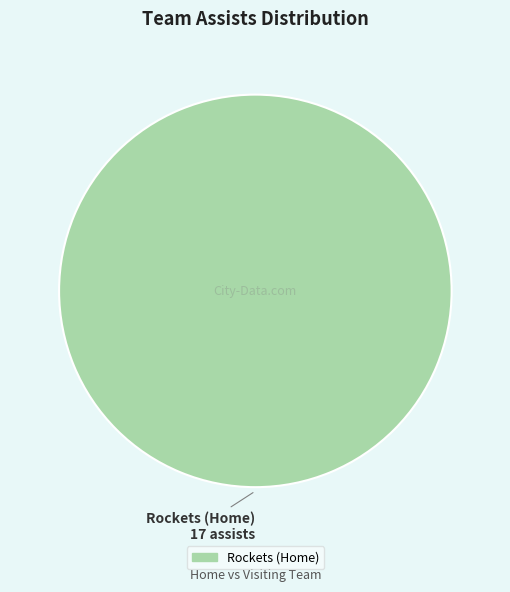

What is the majority slice?

Rockets (Home)